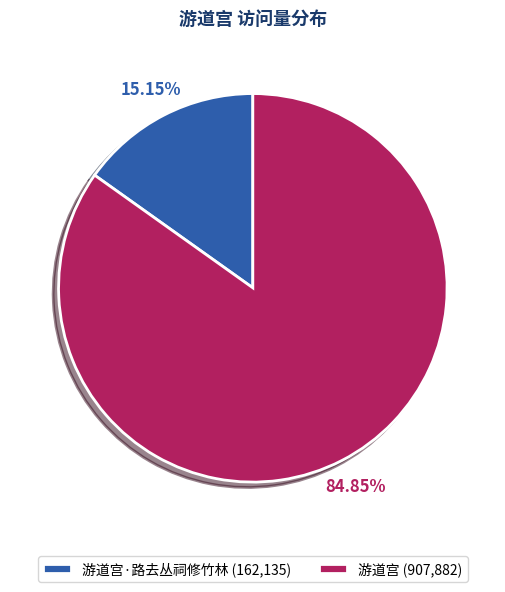

Rank the categories by value from lowest to highest.

游道宫·路去丛祠修竹林 (162,135), 游道宫 (907,882)